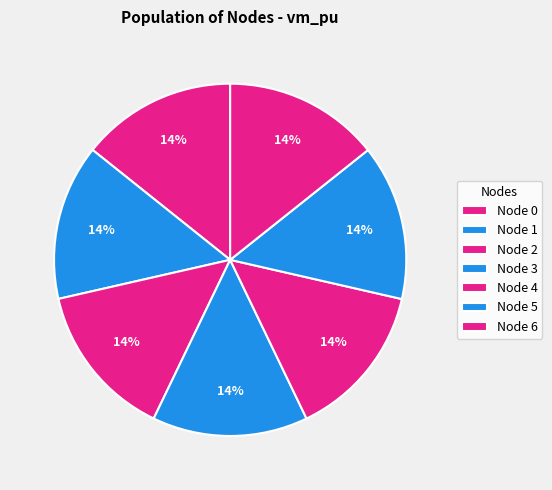

Count the number of slices in the pie.

7